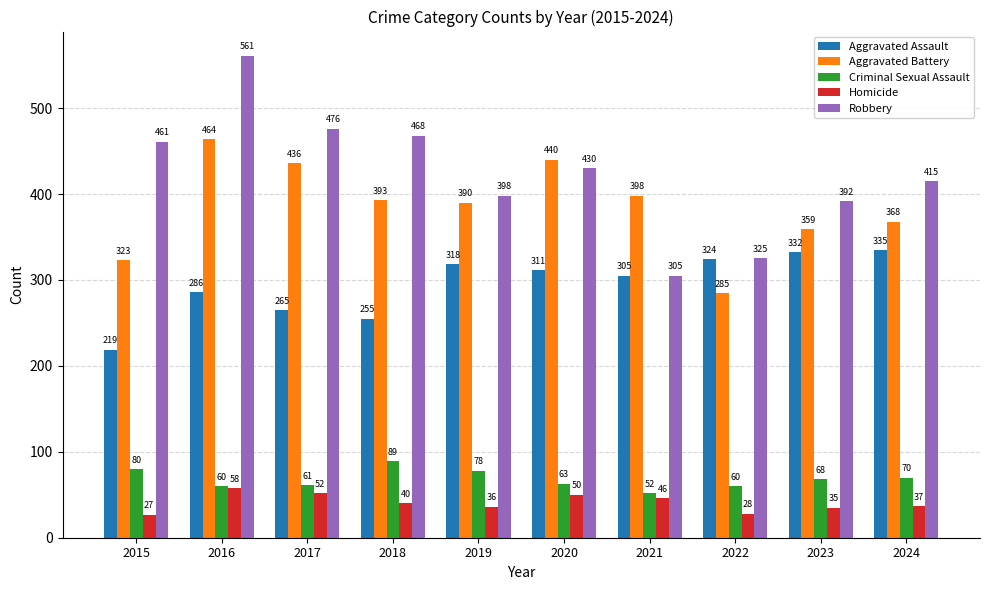

Which series changed the most between 2021 and 2023?

Robbery